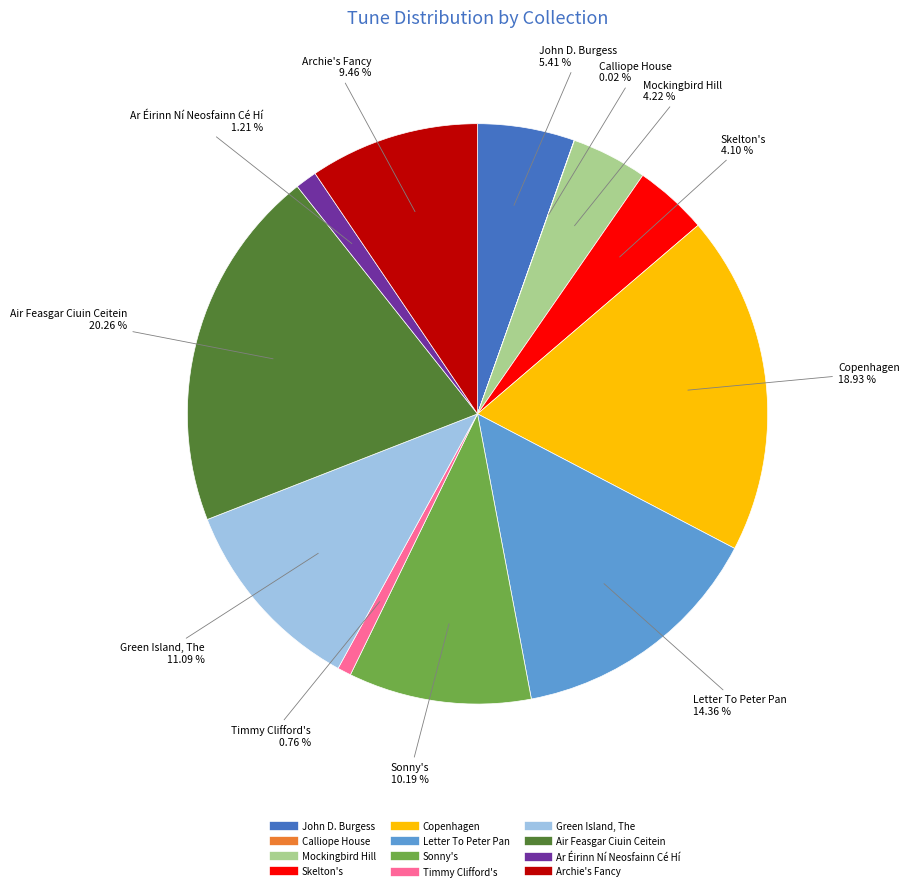

What percentage do Mockingbird Hill and Air Feasgar Ciuin Ceitein together represent?

24.5%